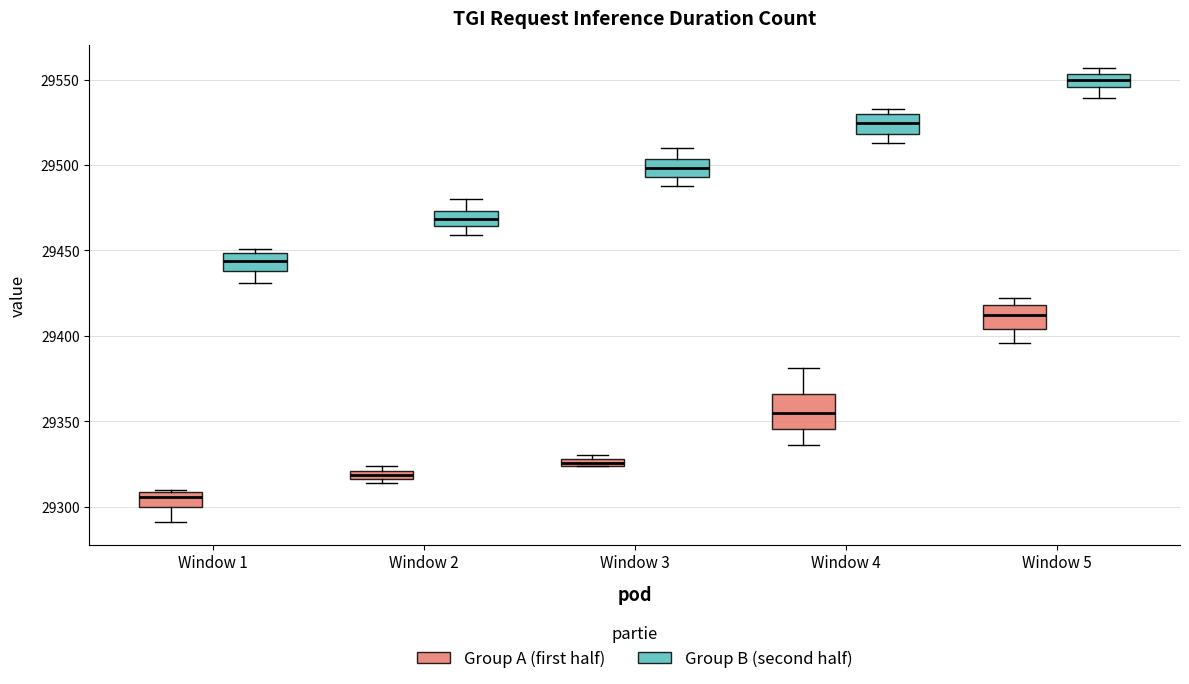

Where is the upper edge of the box for Window 3 (Group A (first half)) on the y-axis? The values are not printed on the chart, so give them approximately, as read against the axis.

29330